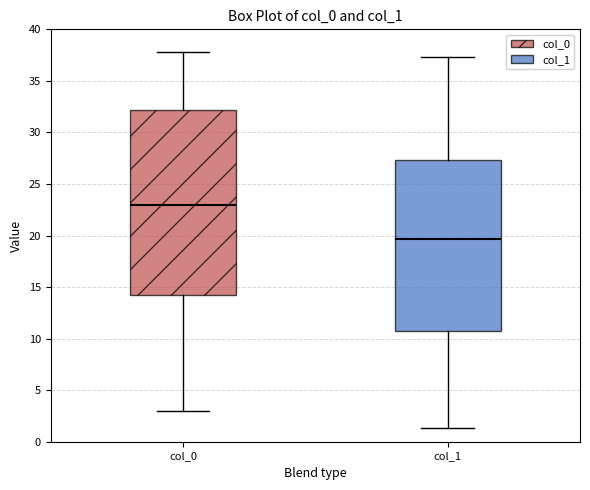

Reading left to right, read every box against the y-axis: the position of its median line, the range the box covers, and the ends of its whiskers. The values are not printed on the chart, so give them approximately, as read against the axis.

col_0: median 23.0, box 14.5 to 32.0, whiskers 3.0 to 38.0
col_1: median 19.5, box 11.0 to 27.5, whiskers 1.5 to 37.5